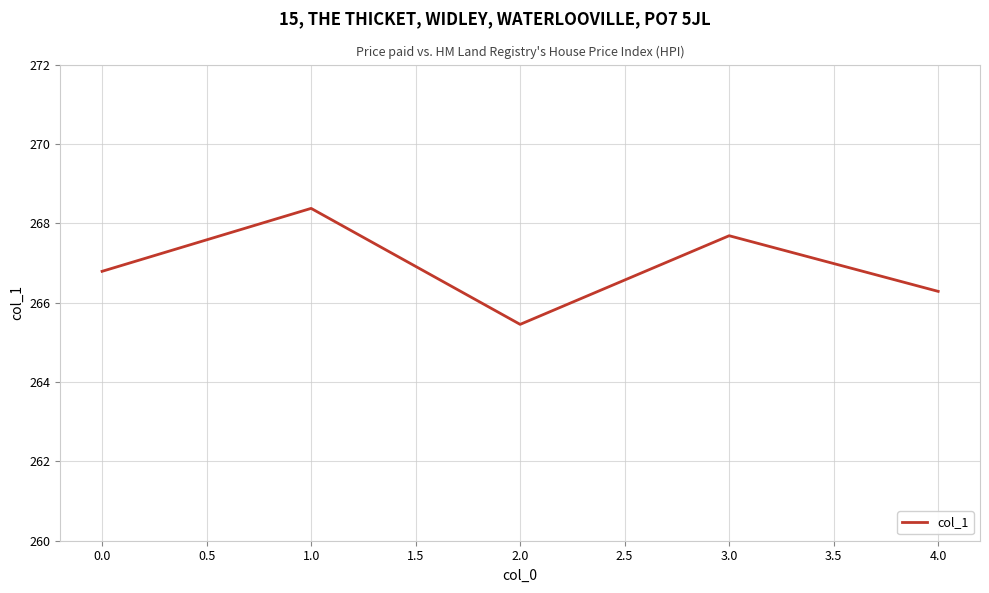

Reading left to right, extract all data points from this chart.

266.8	268.4	265.5	267.7	266.3